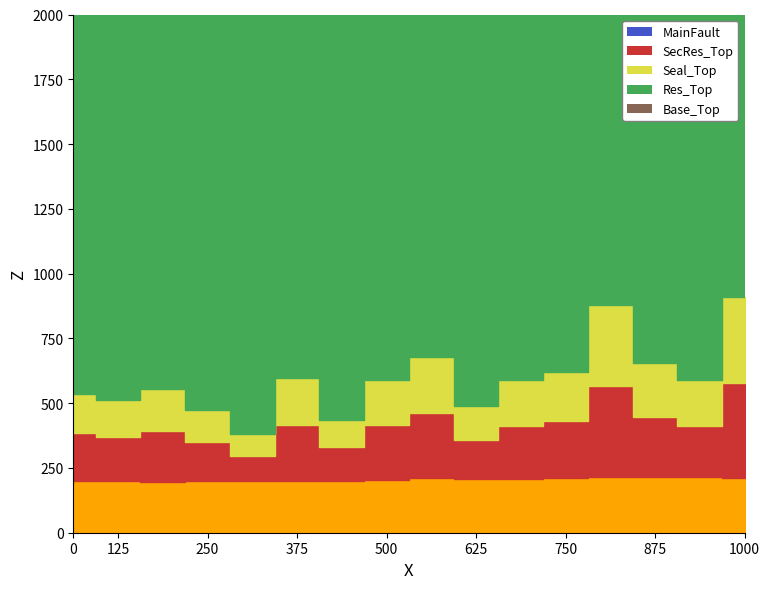

How many lines are shown in the chart?

4